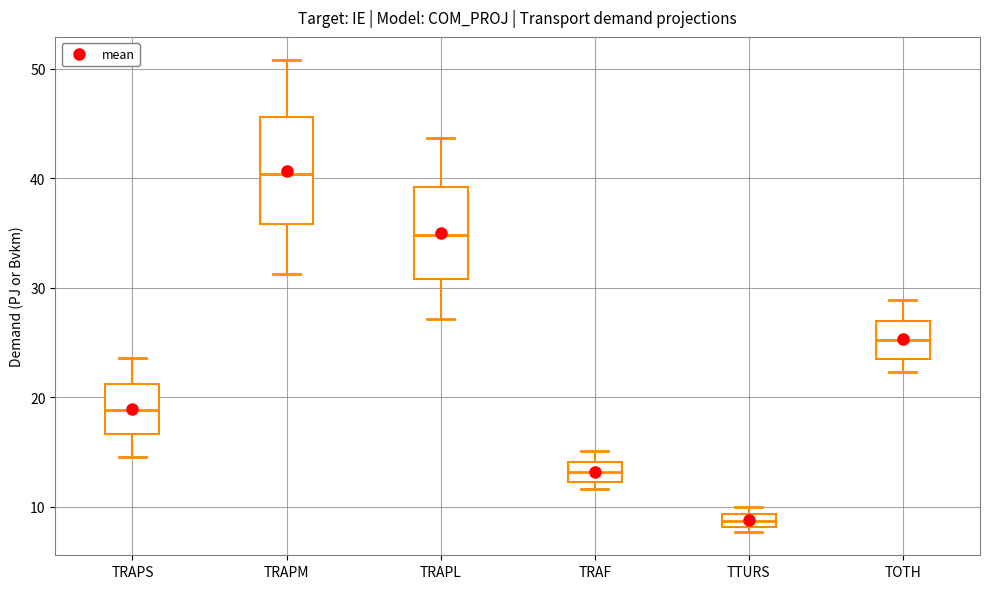

Where is the upper edge of the box for TTURS on the y-axis? The values are not printed on the chart, so give them approximately, as read against the axis.

9